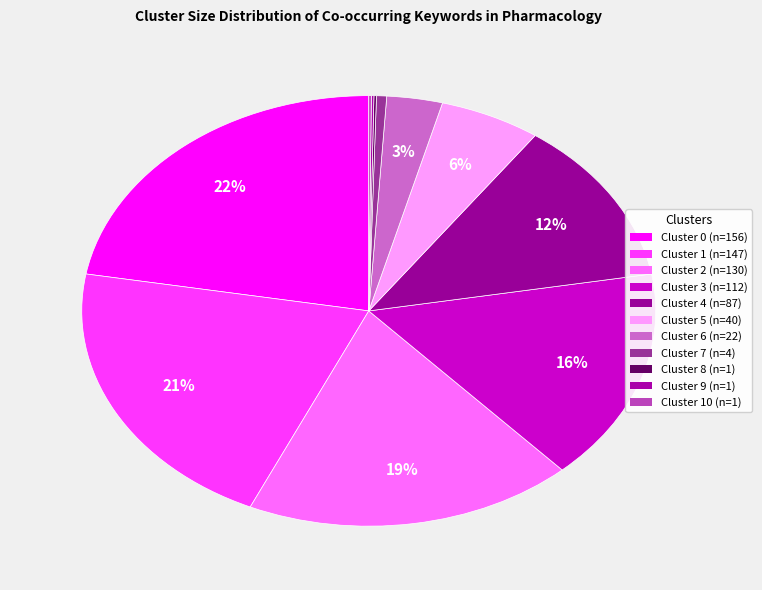

Which slice is the smallest?

Cluster 8